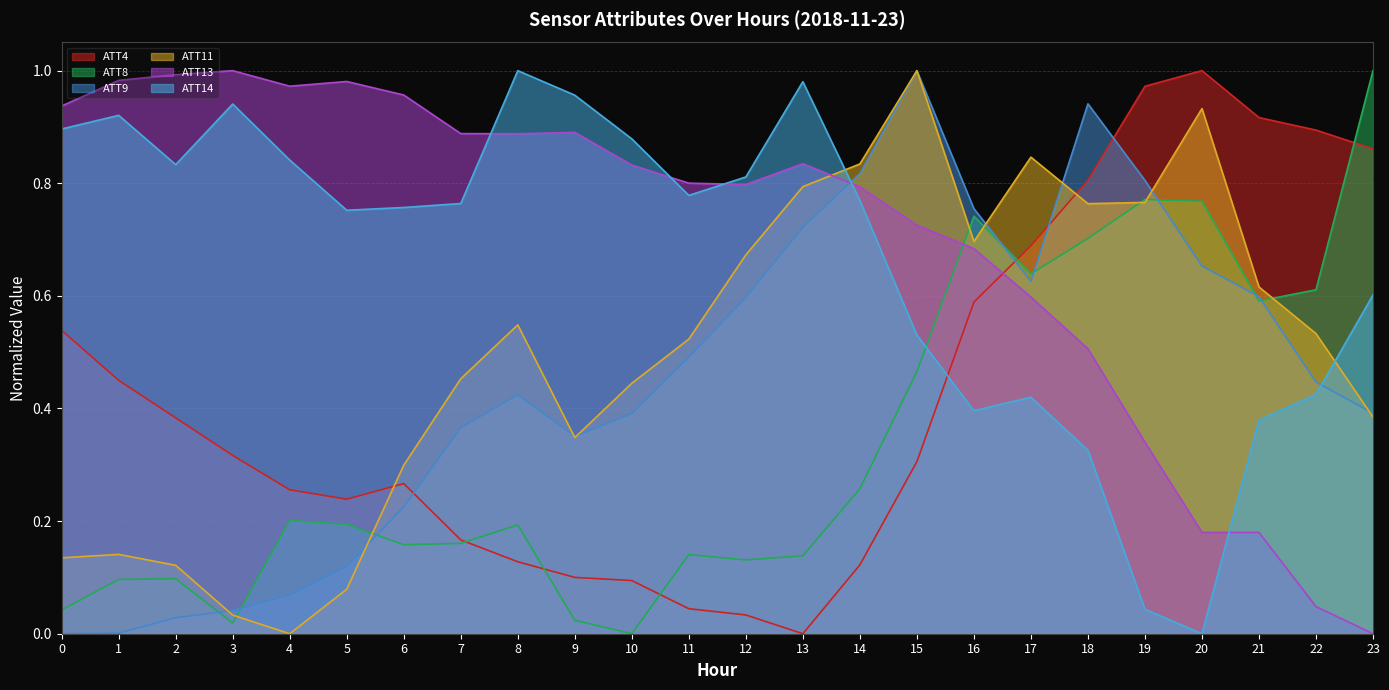

Does the chart have visible grid lines?

Yes